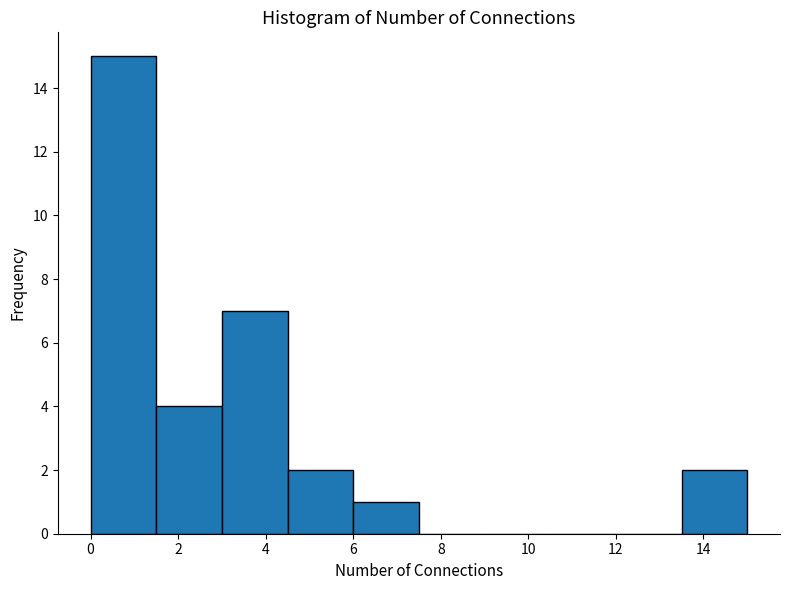

How tall is the bar that spans 0.0 to 1.5 on the x-axis? Neither the bar edges nor the heights are printed on the chart, so give them approximately, as read against the axes.

15